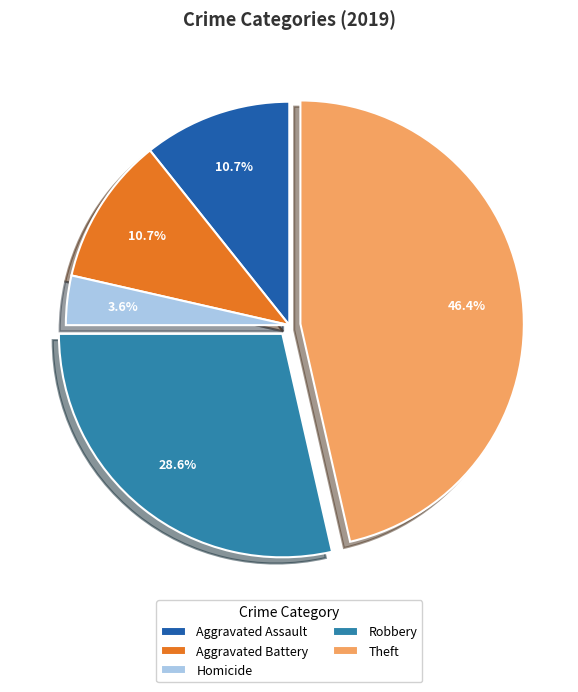

Count the number of slices in the pie.

5